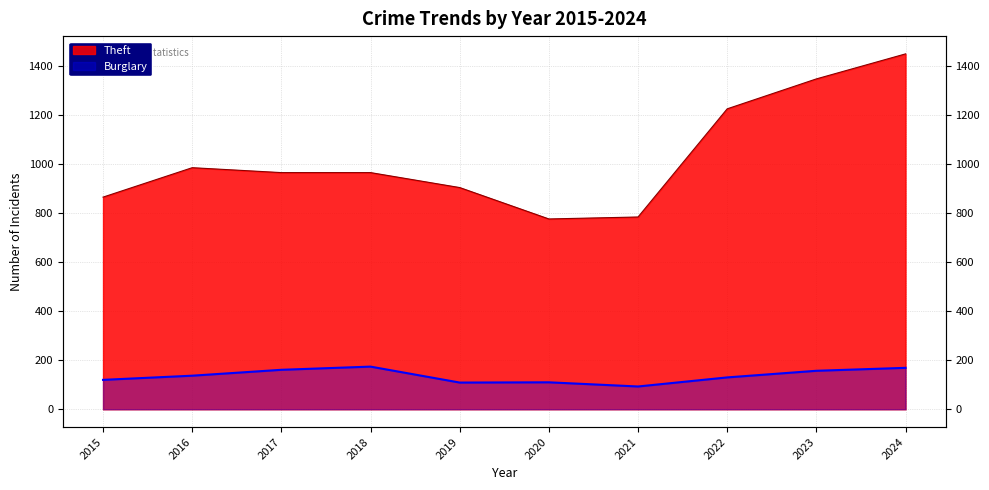

True or false: Theft and Burglary cross at least once.

False